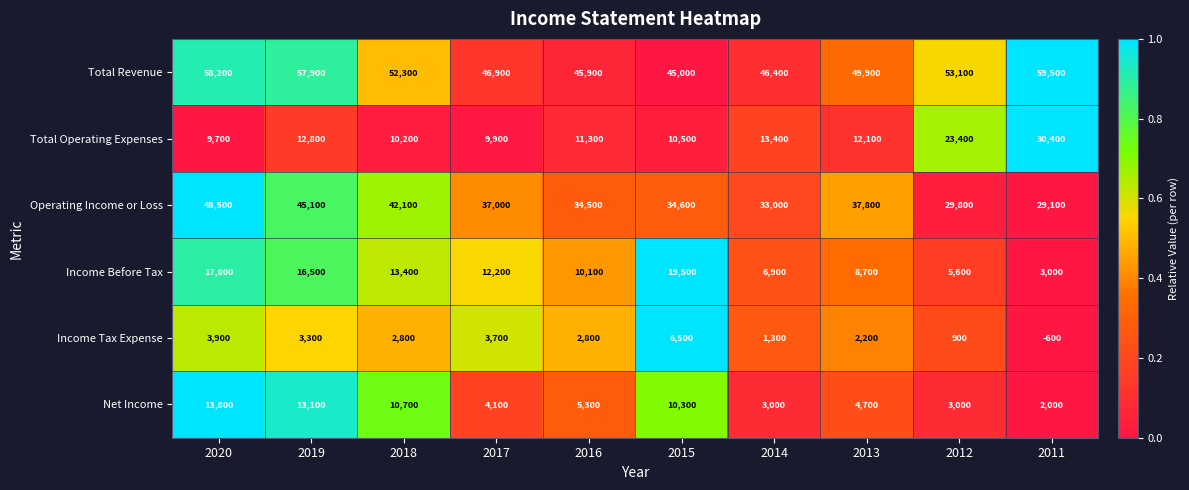

Rank the series by their maximum value, from lowest to highest.

Income Tax Expense, Net Income, Income Before Tax, Total Operating Expenses, Operating Income or Loss, Total Revenue